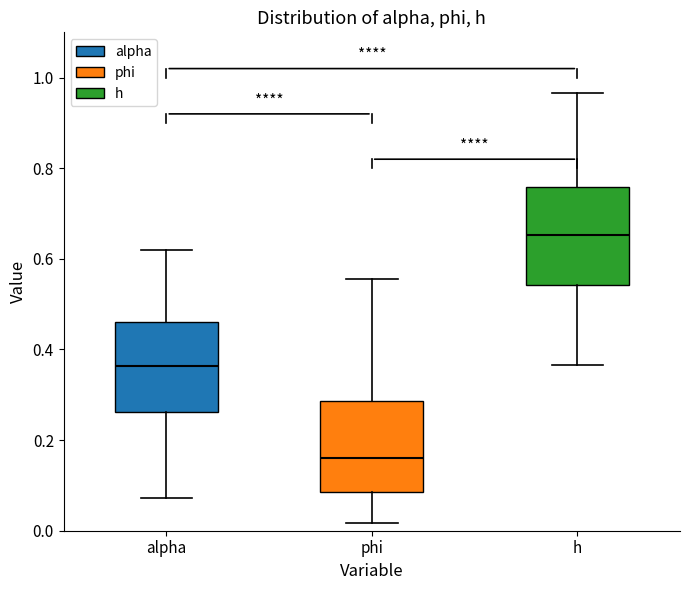

Where does the lower whisker of the box for alpha end on the y-axis? The values are not printed on the chart, so give them approximately, as read against the axis.

0.08